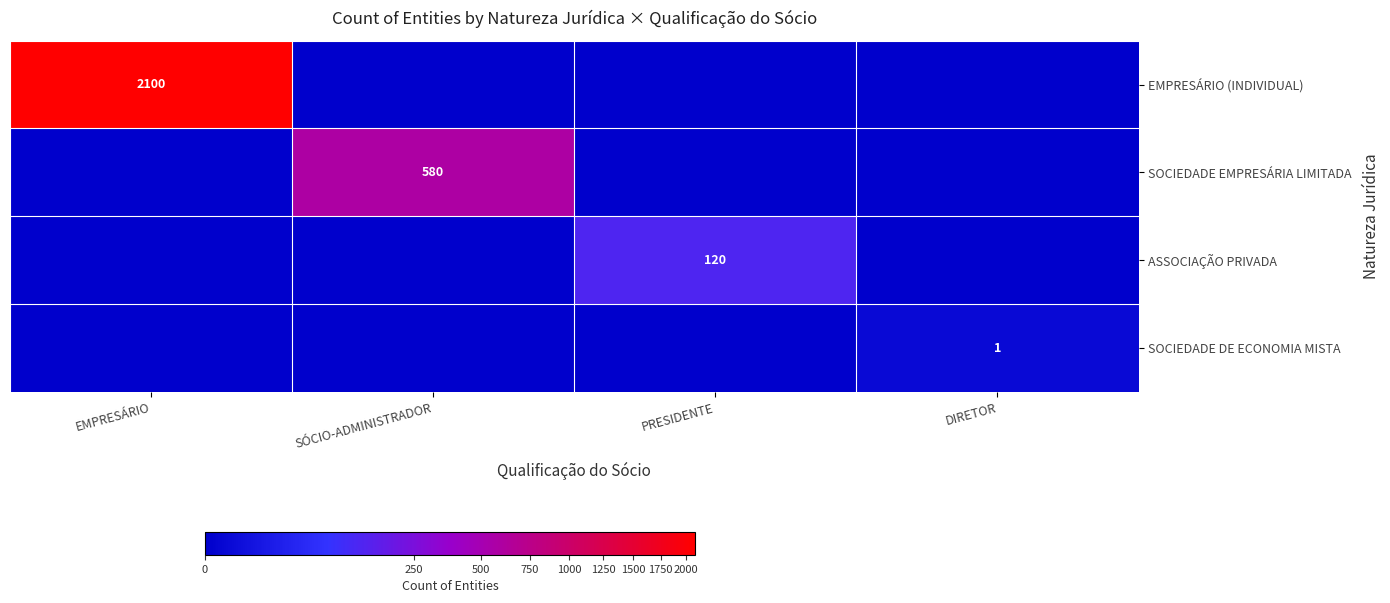

Is it true that ASSOCIAÇÃO PRIVADA equals 165 at PRESIDENTE?

False